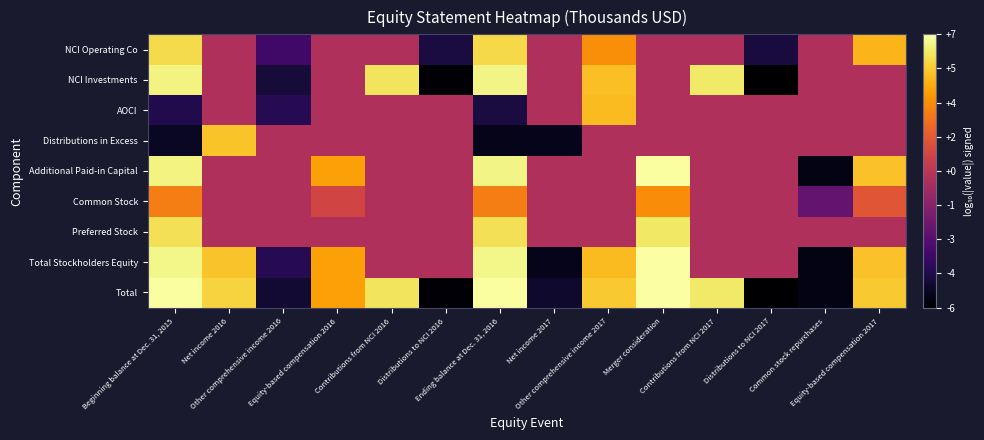

How many series are shown in this chart?

9